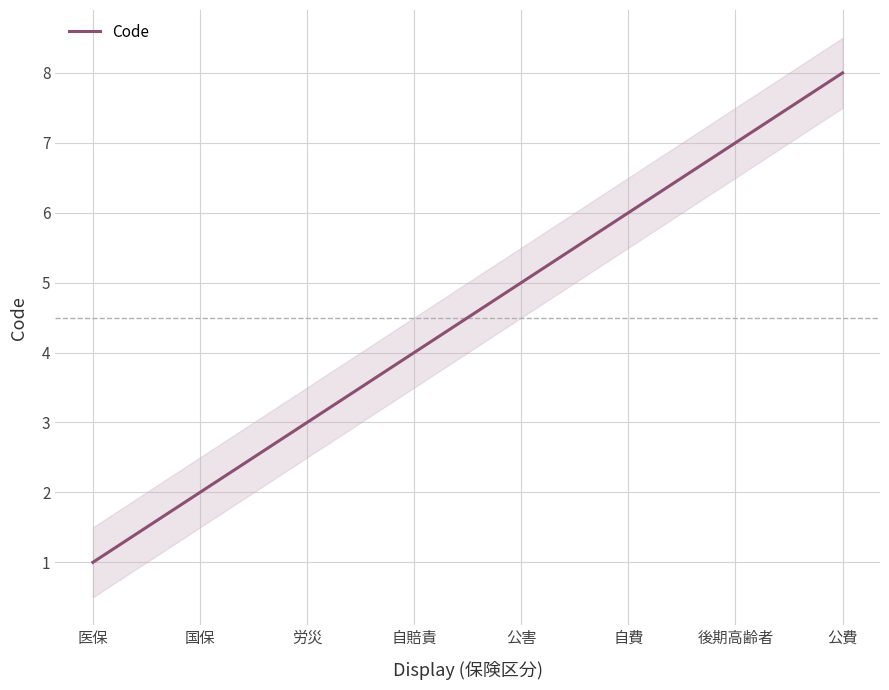

Reading left to right, transcribe all the data shown in this chart.

1	2	3	4	5	6	7	8